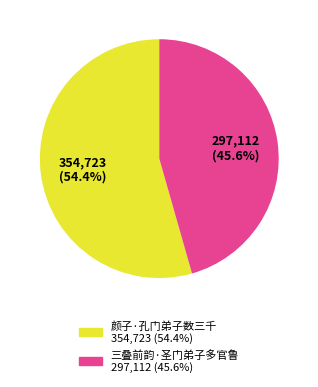

To the nearest percent, what is the difference between the 三叠前韵·圣门弟子多官鲁 and 颜子·孔门弟子数三千 slice percentages?

9%